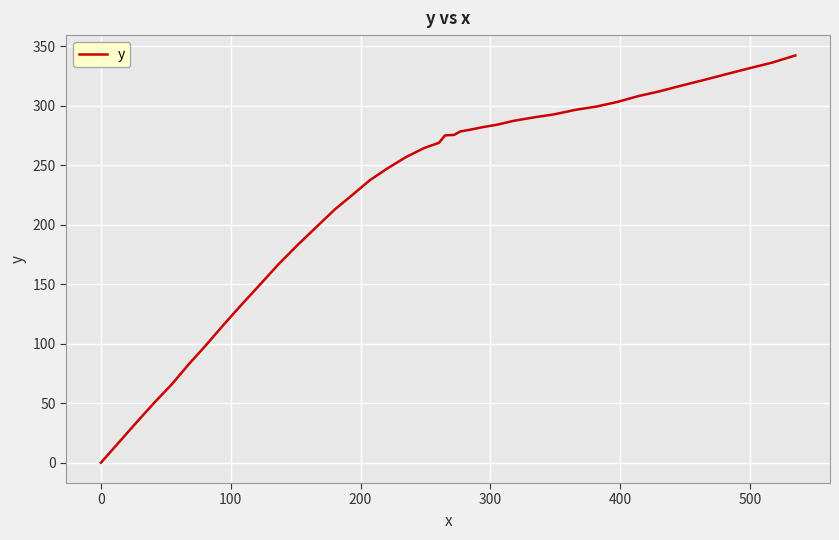

What is the difference between the maximum and minimum values?

342.4